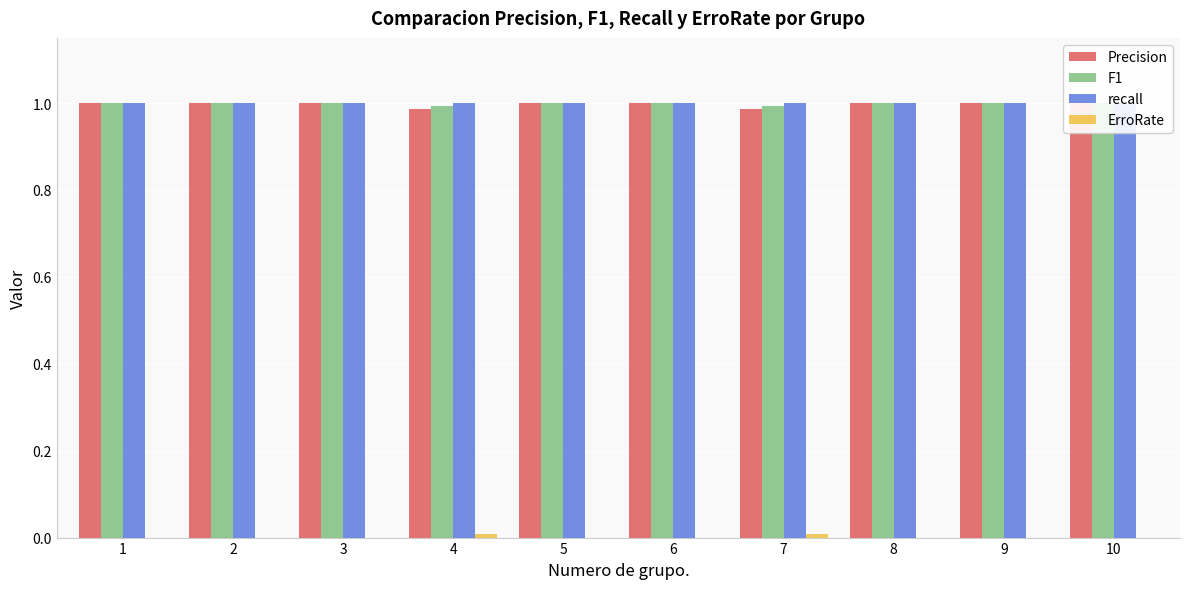

What are all the series names shown in the legend?

Precision, F1, recall, ErroRate